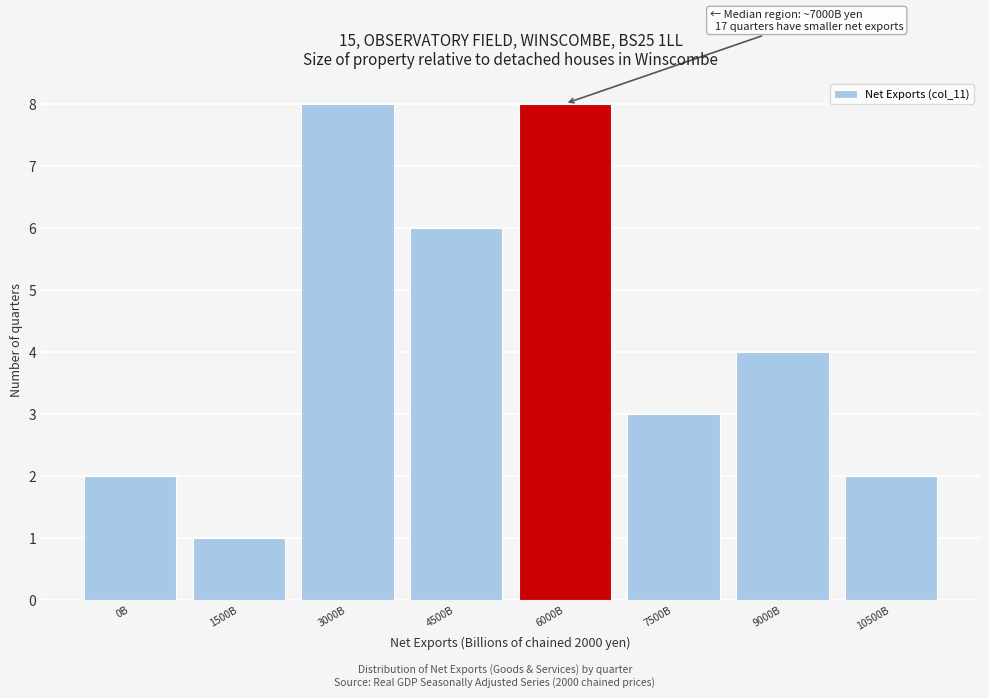

Reading right to left, extract all data points from this chart.

10500B=2	9000B=4	7500B=3	6000B=8	4500B=6	3000B=8	1500B=1	0B=2